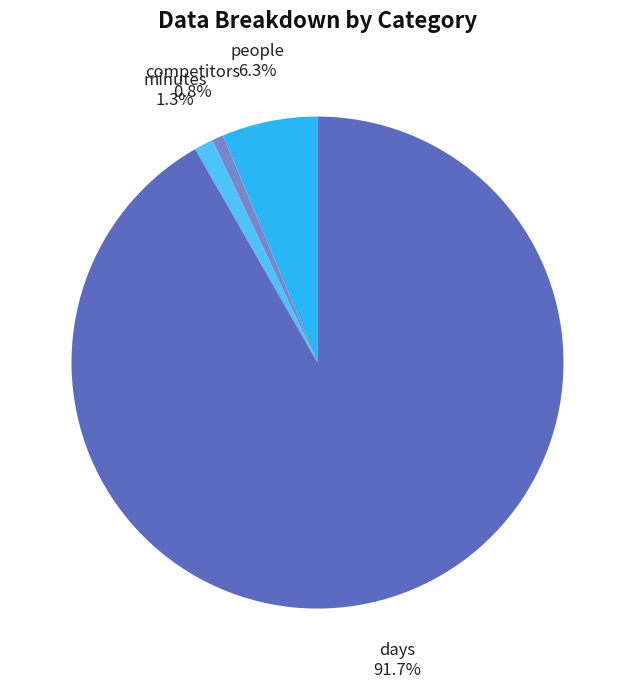

To the nearest percent, what percentage of the pie is days?

92%